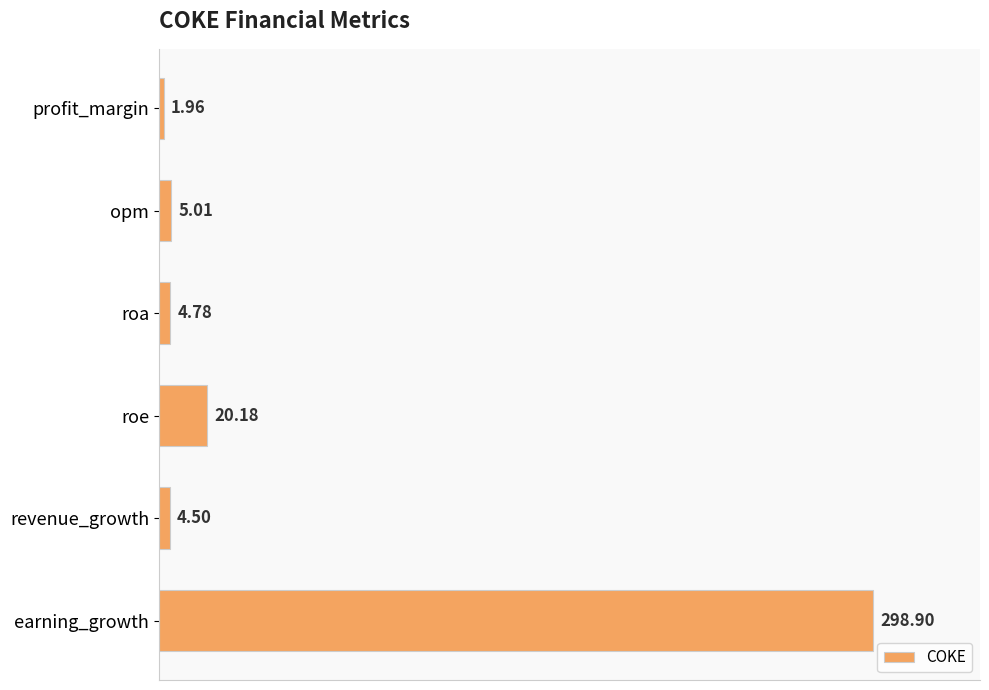

Which category has the highest value across all series?

earning_growth